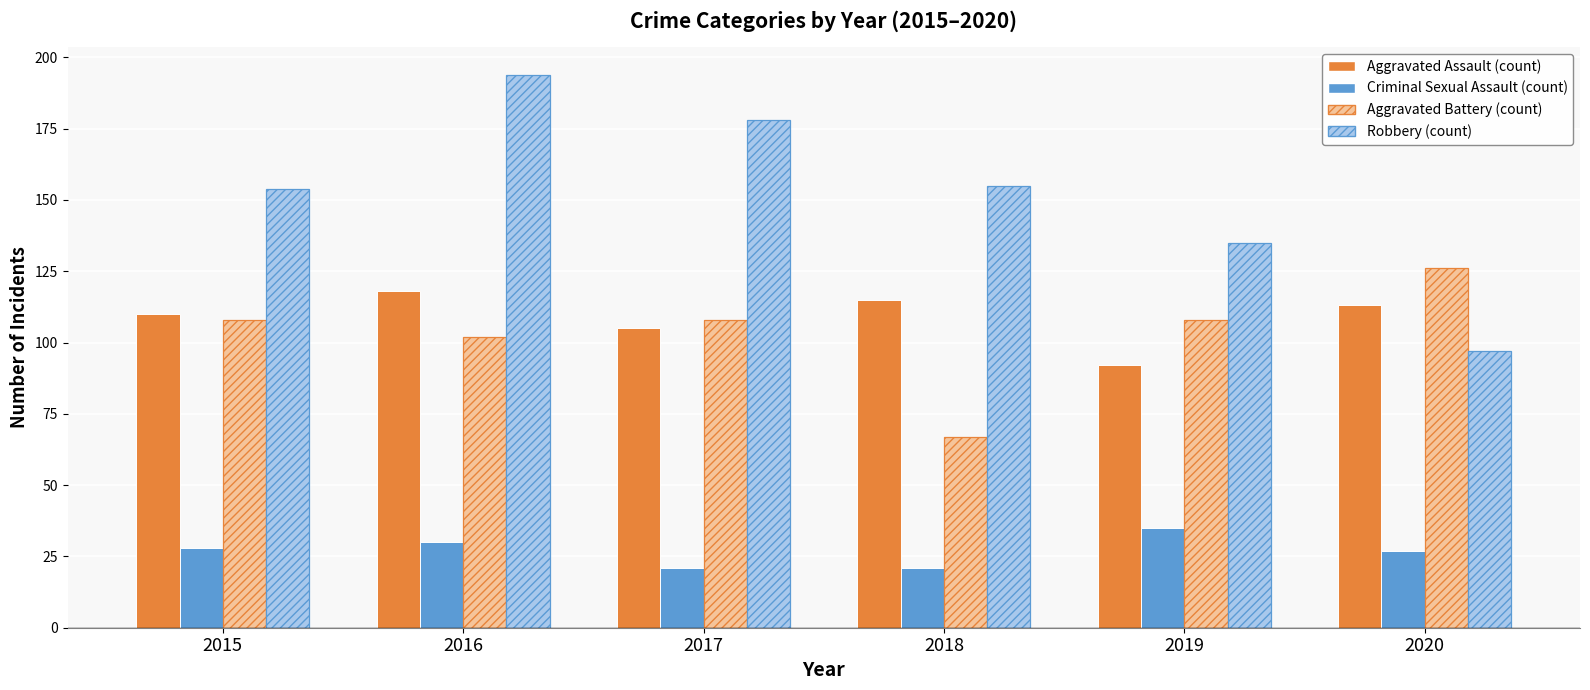

What is the minimum value shown in the chart?

21